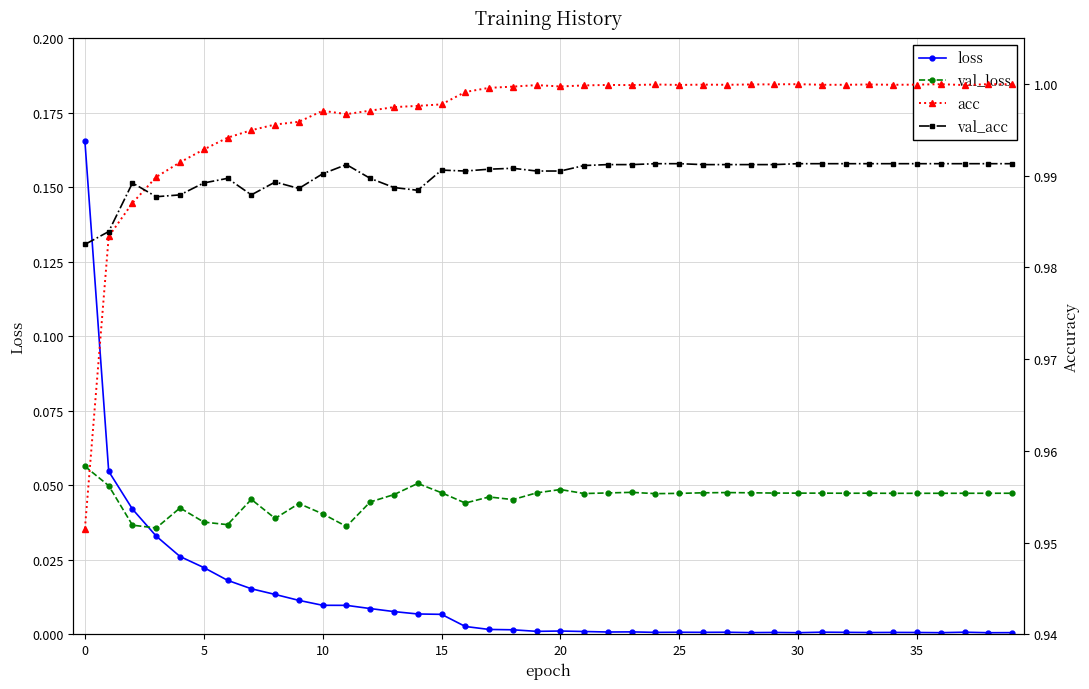

How many intersections are there between loss and val_loss?

1